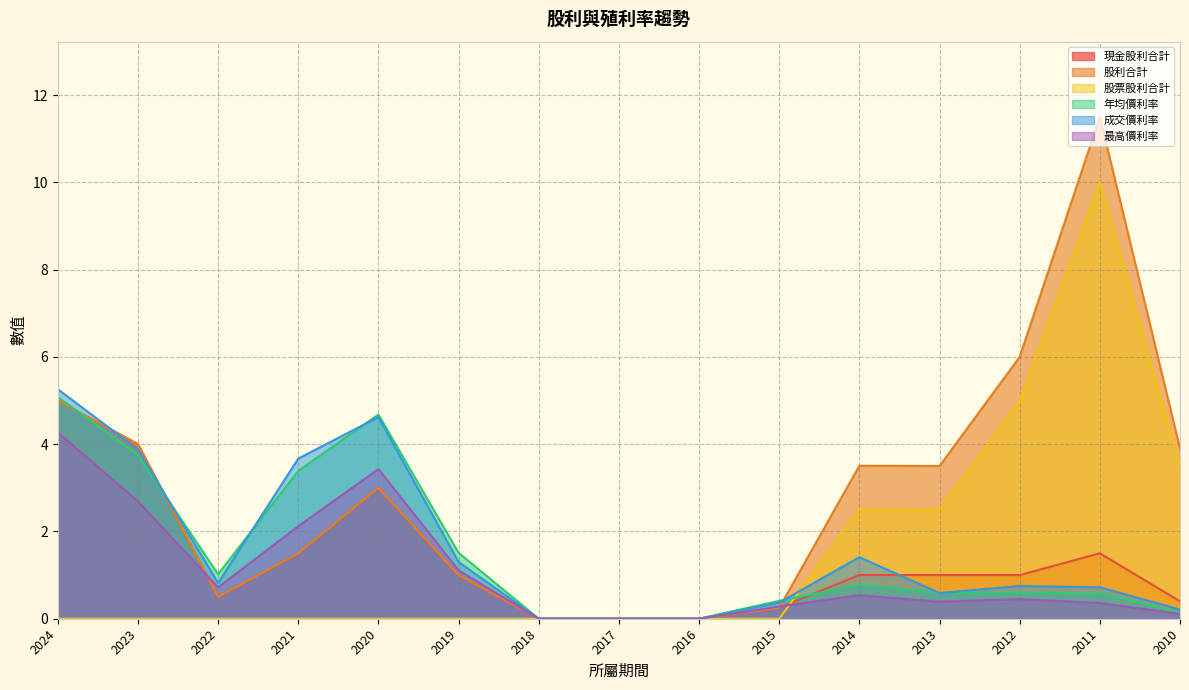

After their last crossing, which series has the higher values: 股票股利合計 or 現金股利合計?

股票股利合計